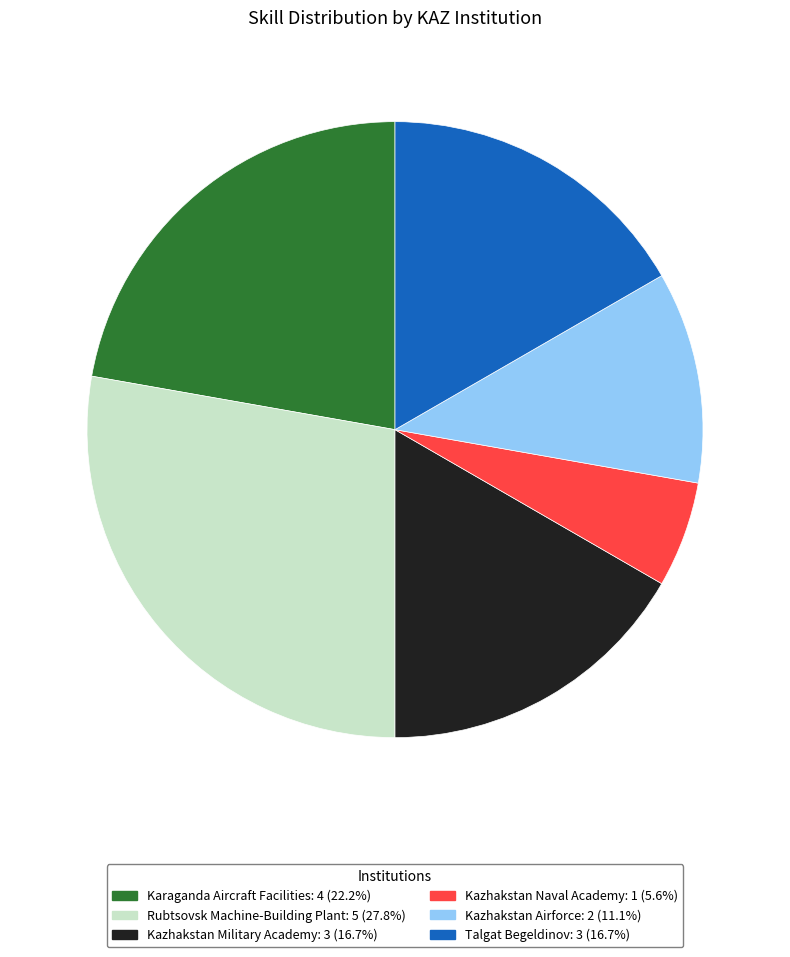

Does Kazhakstan Naval Academy represent more than half of the total?

No